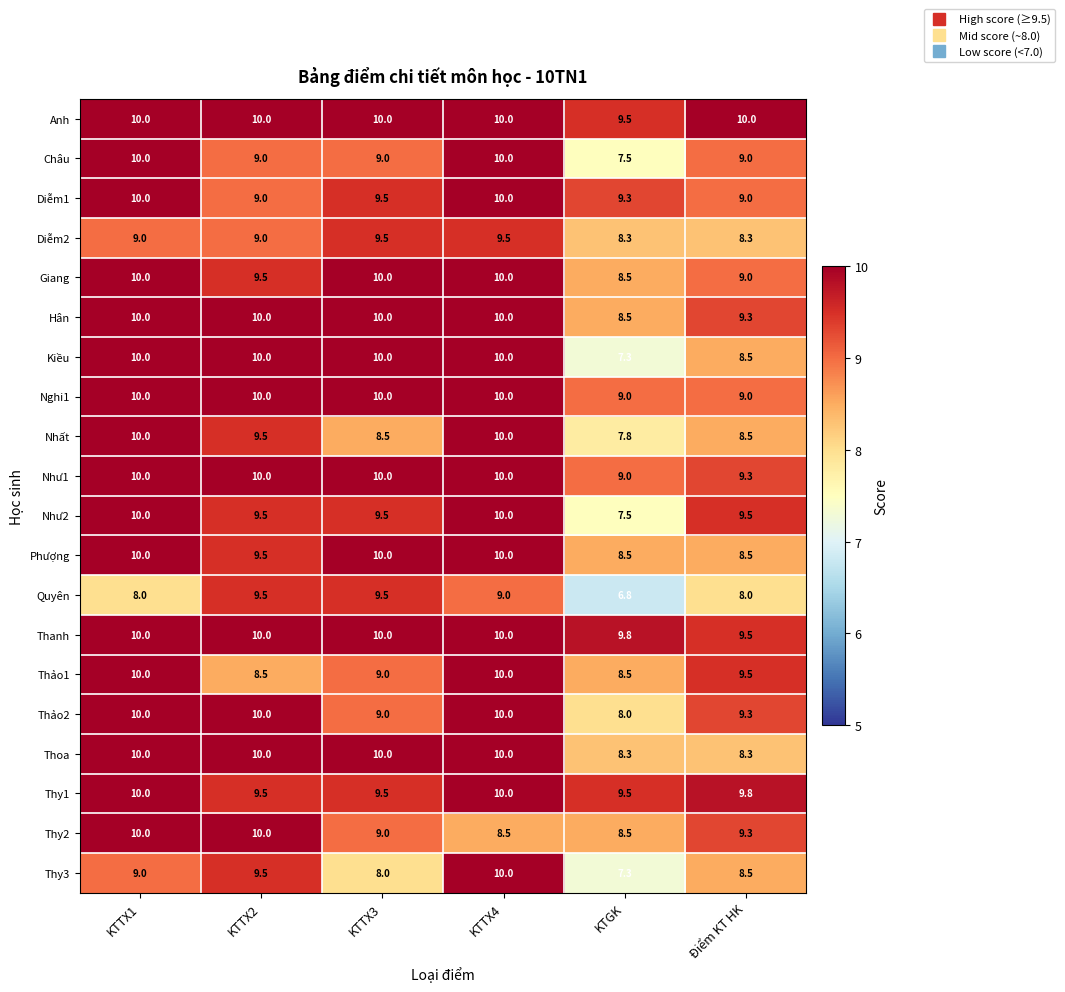

The value of Thy1 at KTGK is 16.9. True or false?

False